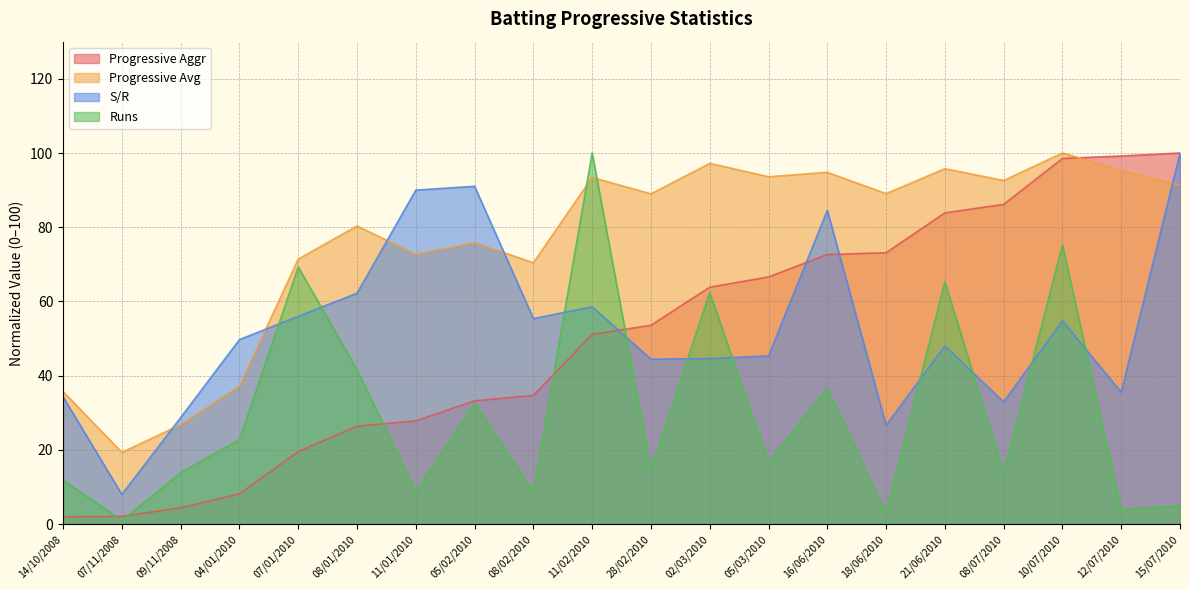

What is the total value across all series at 12/07/2010?

234.1